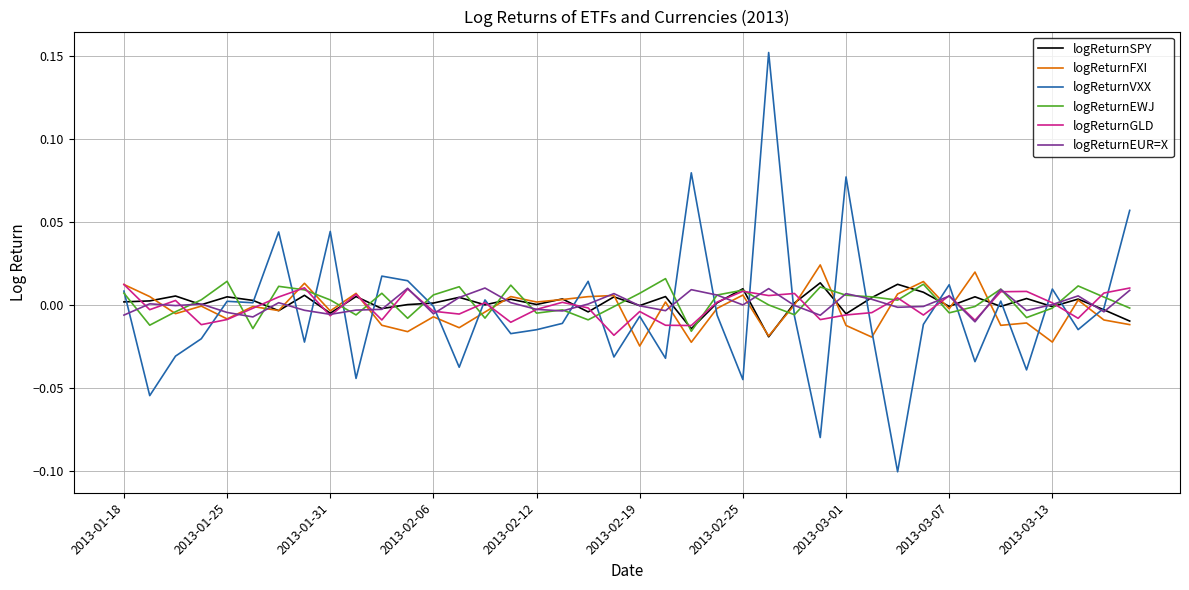

True or false: logReturnGLD and logReturnEWJ intersect in this chart.

True